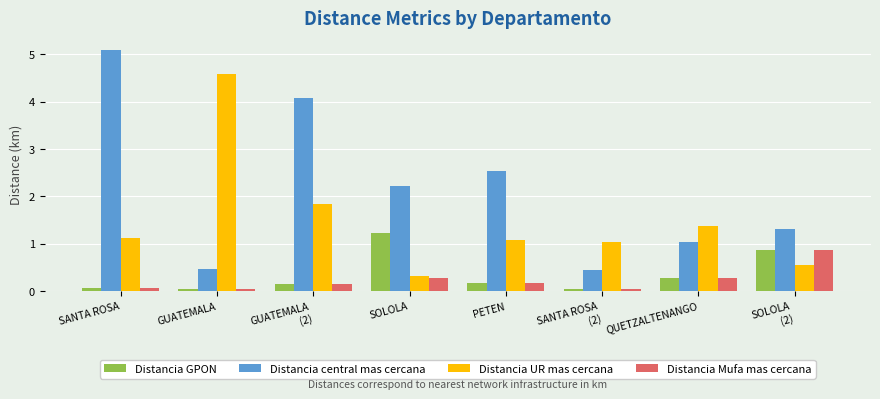

At which label does Distancia GPON reach its peak?

SOLOLA